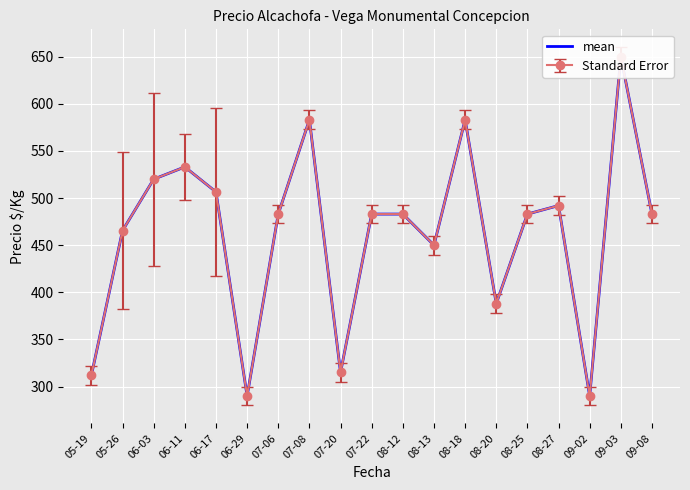

The value at 05-19 is 312.0. True or false?

True